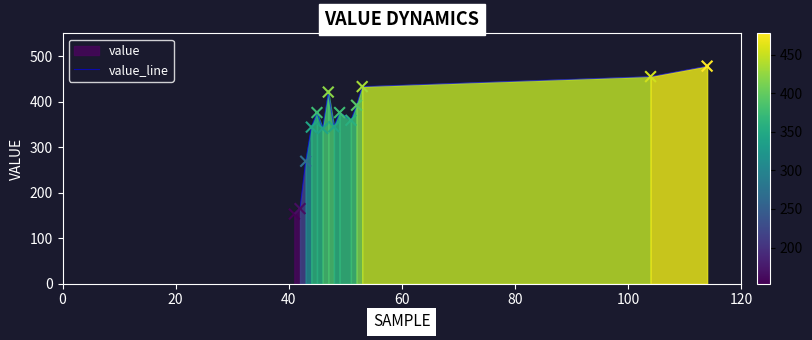

What is the maximum value for value_line?

478